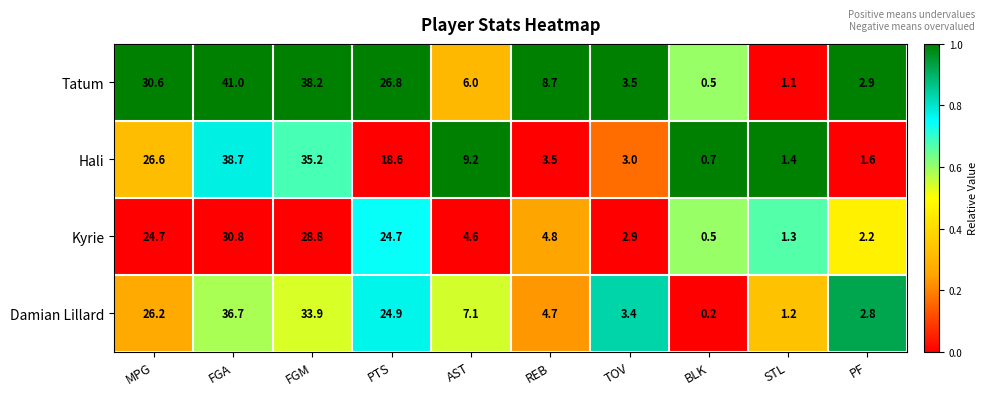

Which category has the highest value in the Tatum series?

FGA